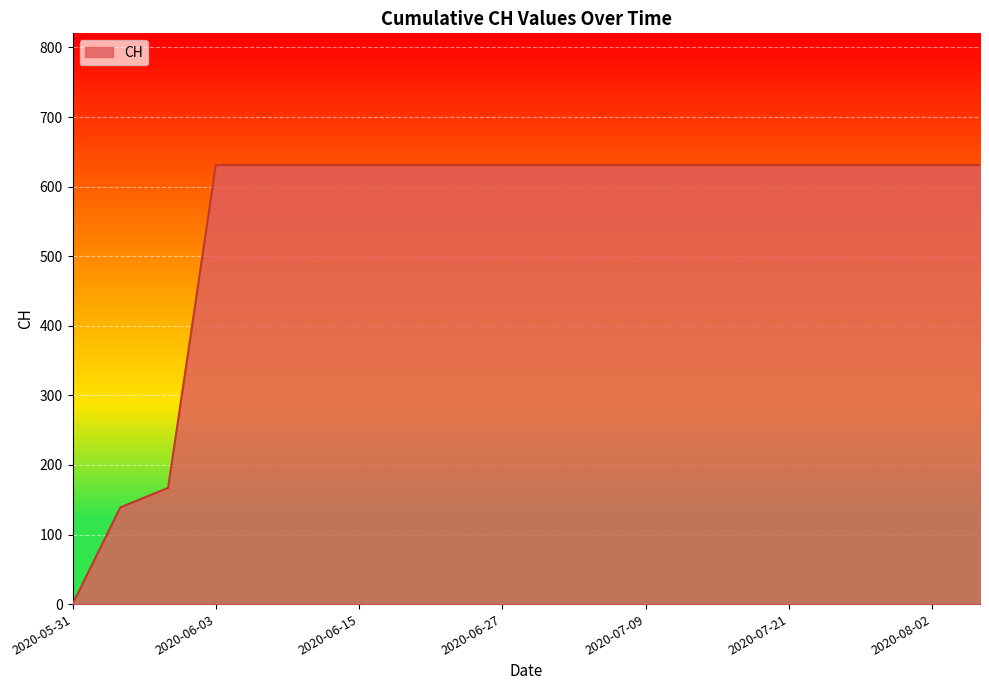

How many series are shown in this chart?

1